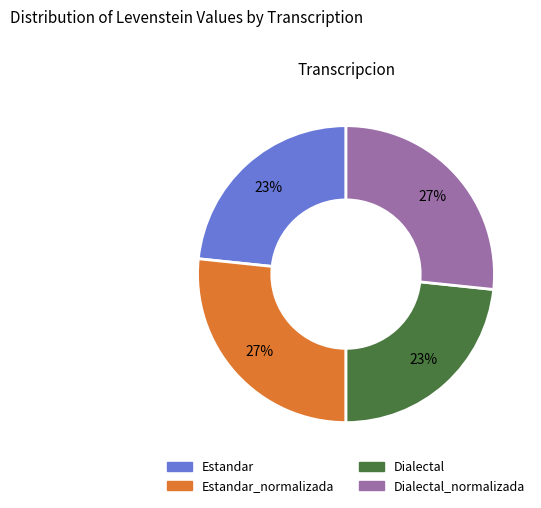

To the nearest percent, what is the combined percentage of Dialectal and Dialectal_normalizada?

50%